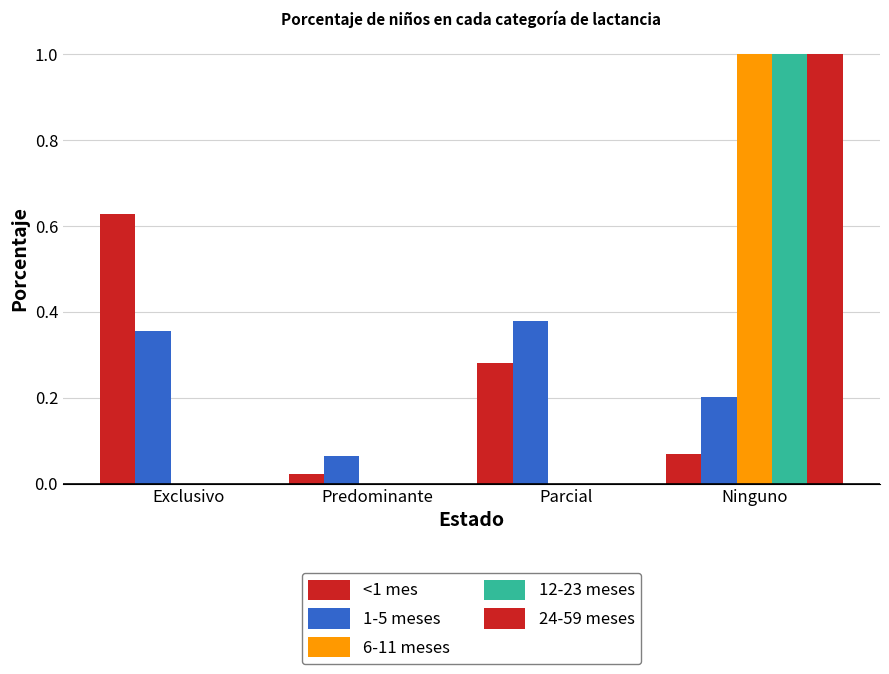

How many data points does each series have?

4